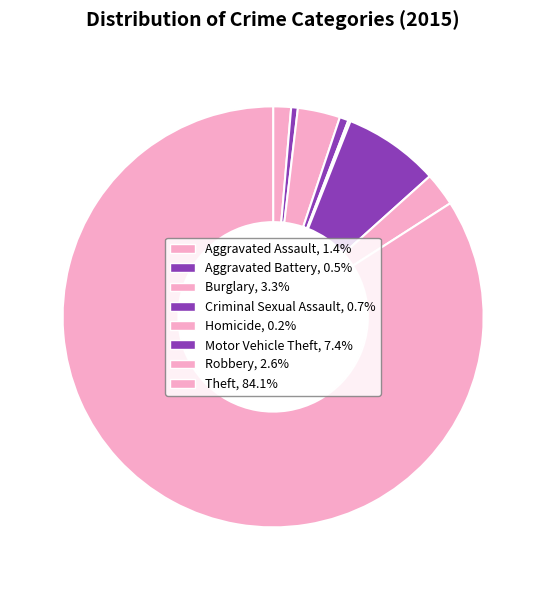

Combined, do Criminal Sexual Assault and Robbery account for over 50%?

No